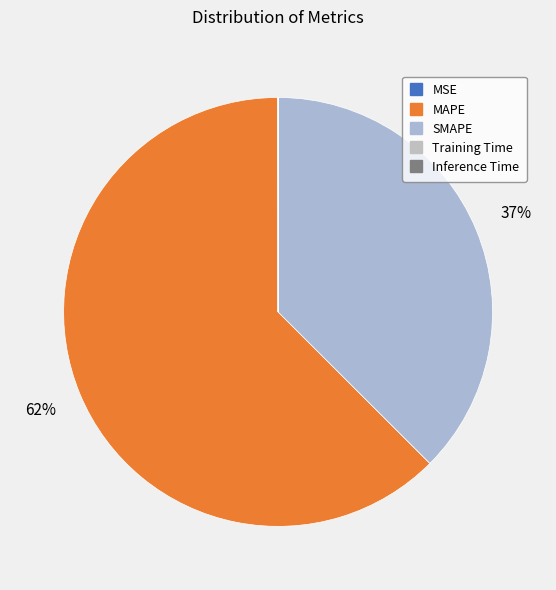

Which slice represents more than half of the pie?

MAPE